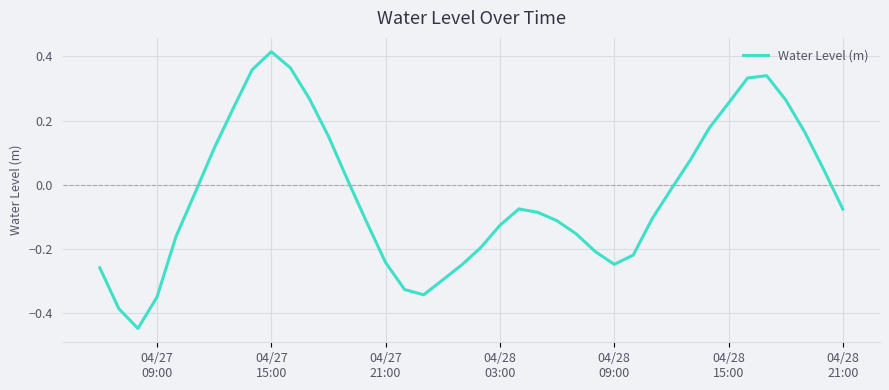

What is the difference between the maximum and minimum values?

0.9